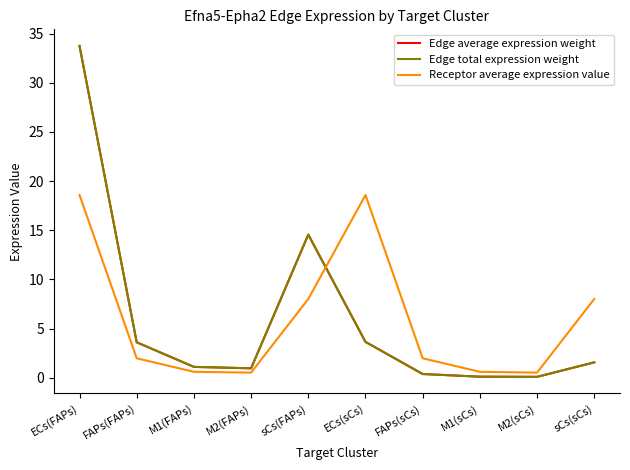

Does the chart display data point markers on the line(s)?

No